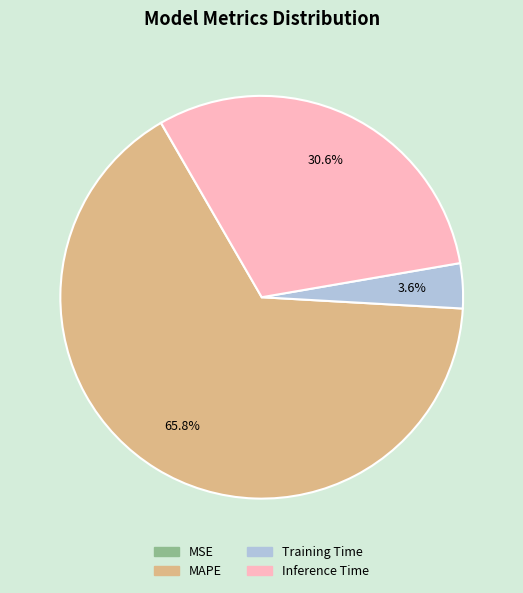

Which category has the biggest portion of the pie?

MAPE